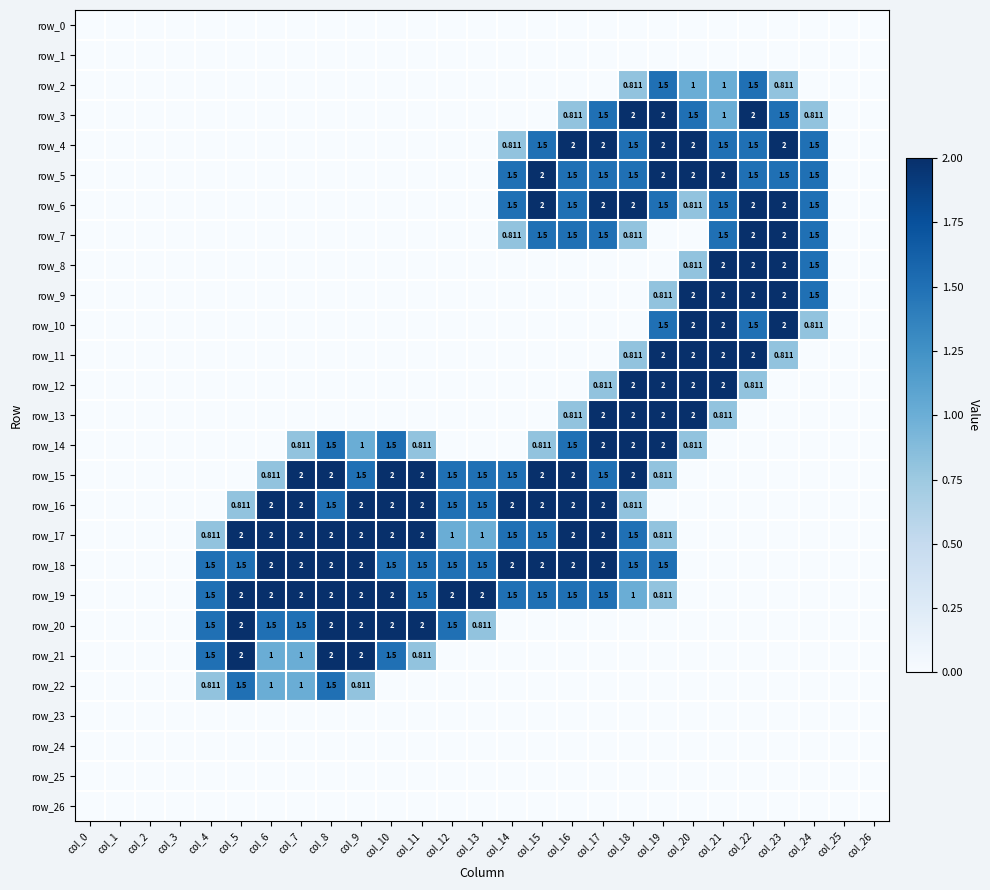

Which category has the lowest value across all series?

col_0